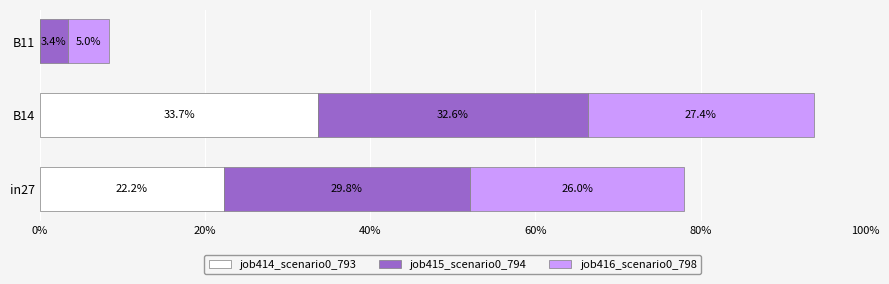

Reading left to right, extract all data points from this chart.

job414_scenario0_793: 0.2	0.3	0.0
job415_scenario0_794: 0.3	0.3	0.0
job416_scenario0_798: 0.3	0.3	0.0